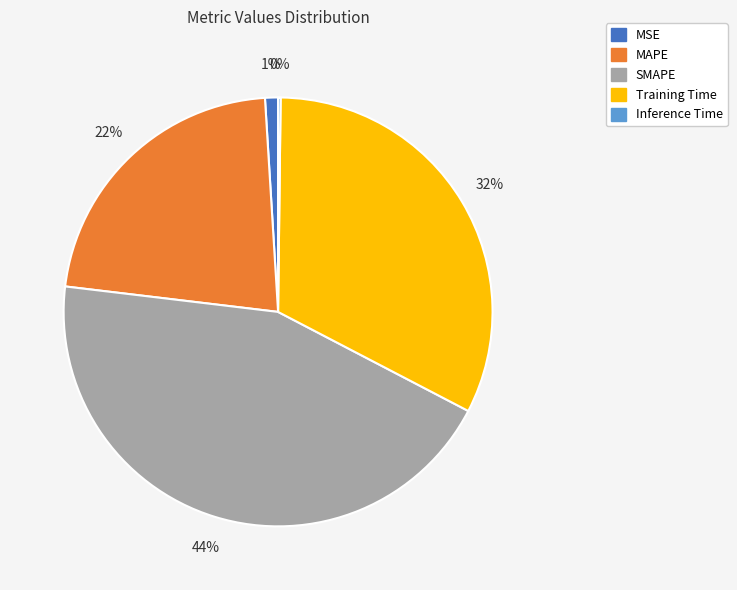

Is it true that MAPE is 22% of the pie?

True